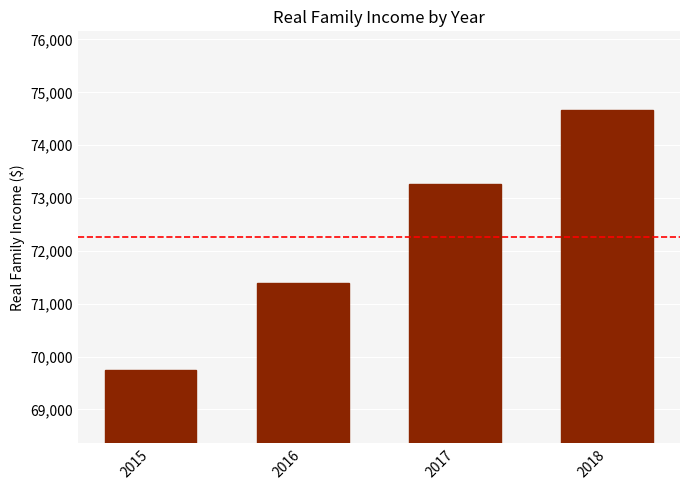

Rank the categories by value from lowest to highest.

2015, 2016, 2017, 2018